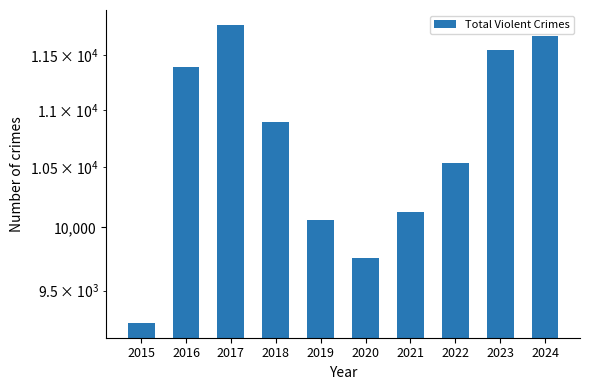

What is the sum of all values?

107020